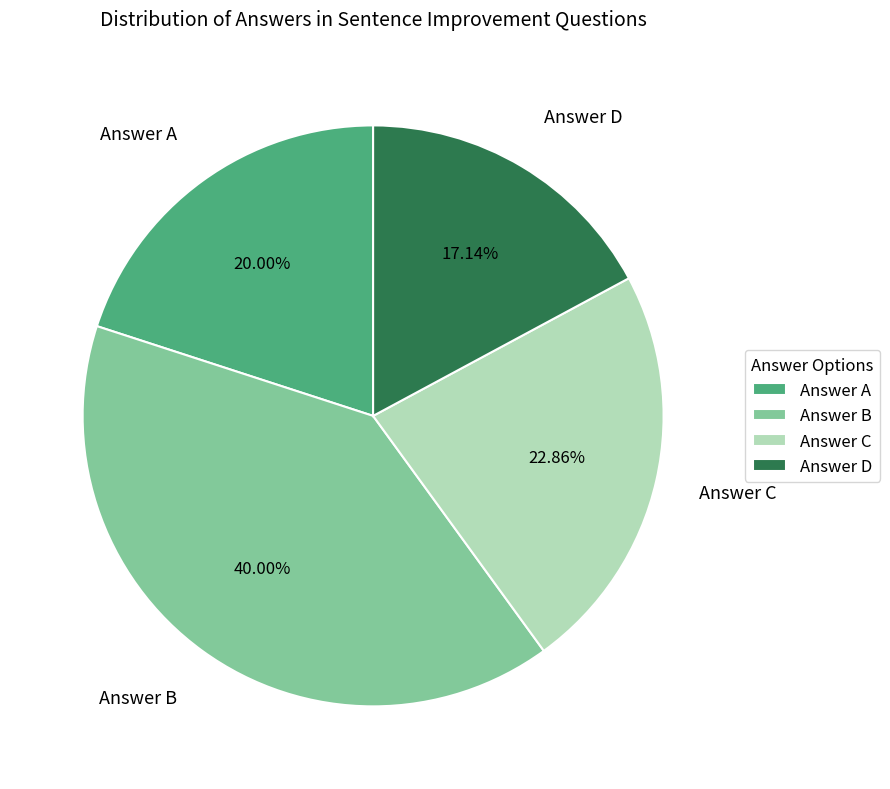

Combined, do Answer A and Answer B account for over 50%?

Yes